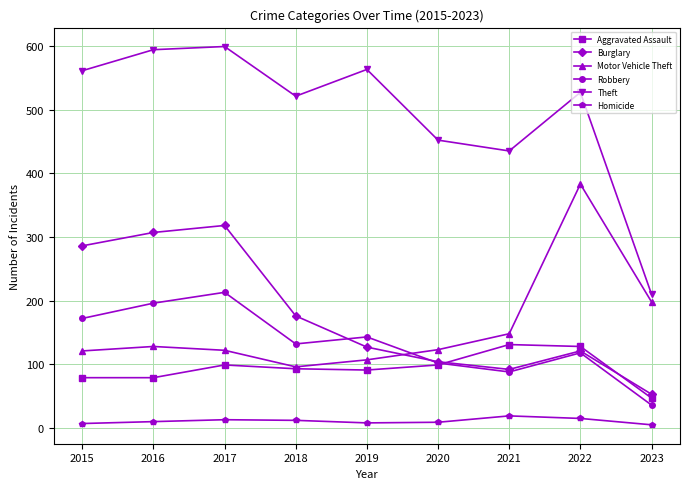

Where is the first local maximum for Motor Vehicle Theft?

2016